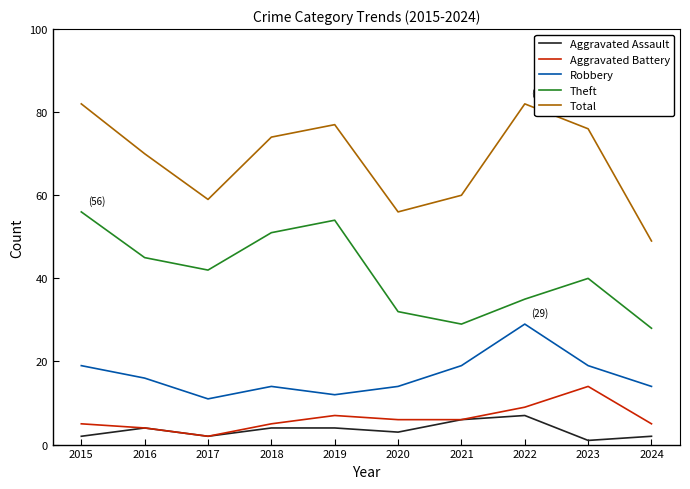

What is the total value across all series at 2018?

148